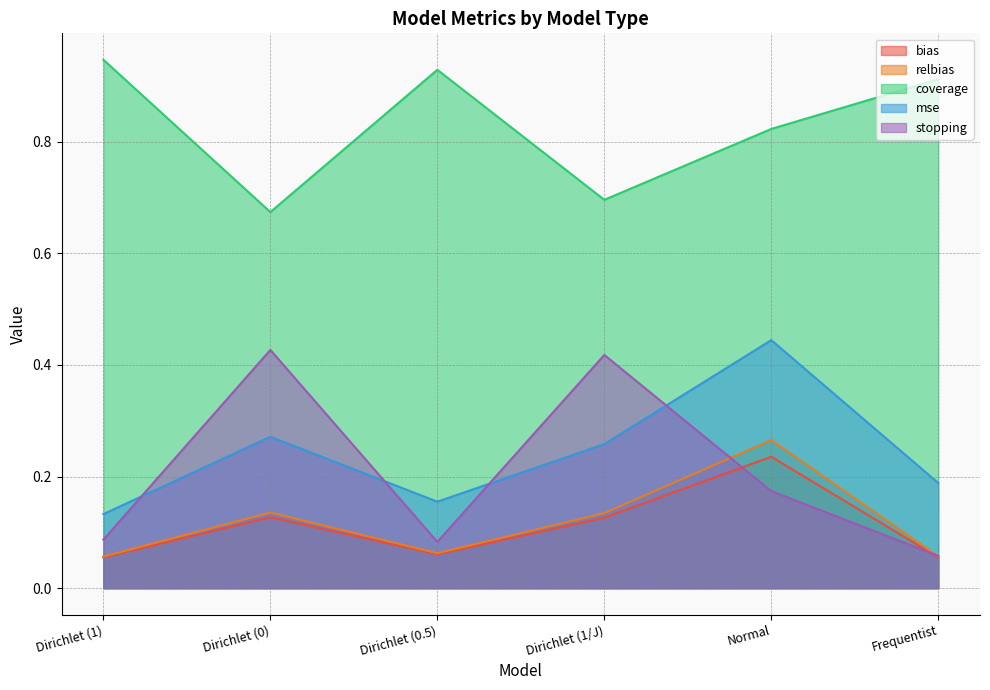

True or false: relbias has a value of 0.1 at Dirichlet (1).

True